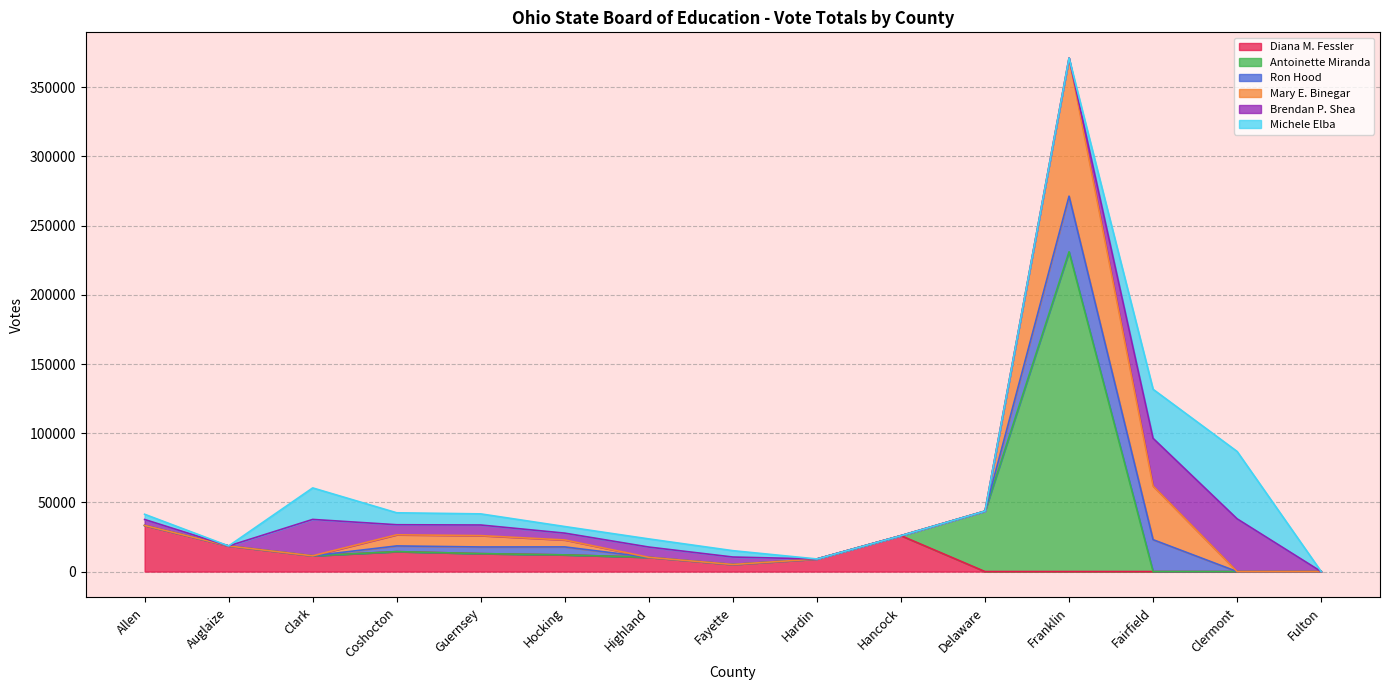

Which category has the highest value in the Antoinette Miranda series?

Franklin